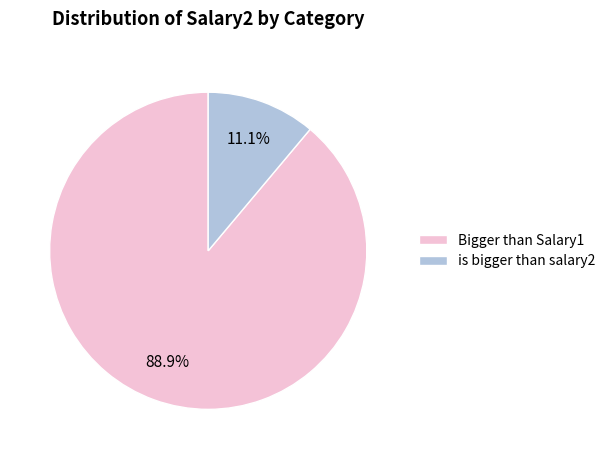

How many segments does this pie chart have?

2